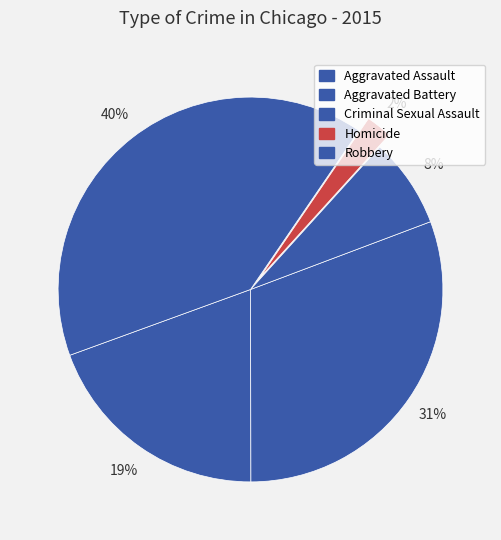

To the nearest percent, what is the difference between the Robbery and Homicide slice percentages?

38%